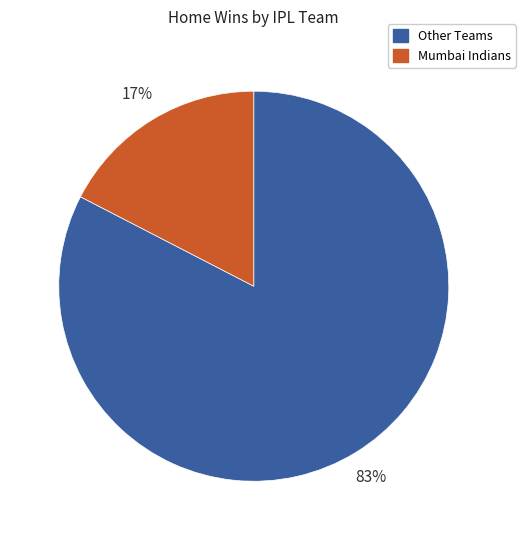

Is there any slice that represents more than half of the pie?

Yes